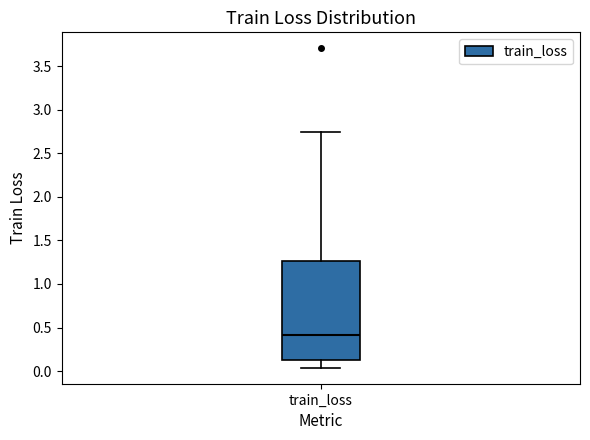

Where is the lower edge of the box for train_loss on the y-axis? The values are not printed on the chart, so give them approximately, as read against the axis.

0.10